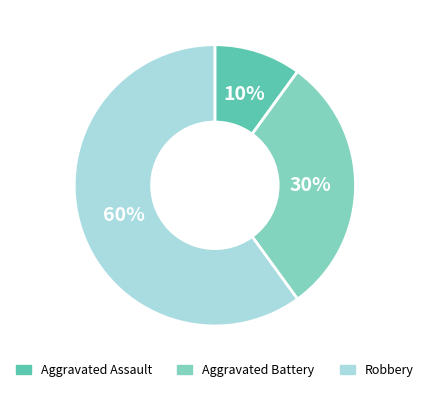

Which category has the smallest portion of the pie?

Aggravated Assault